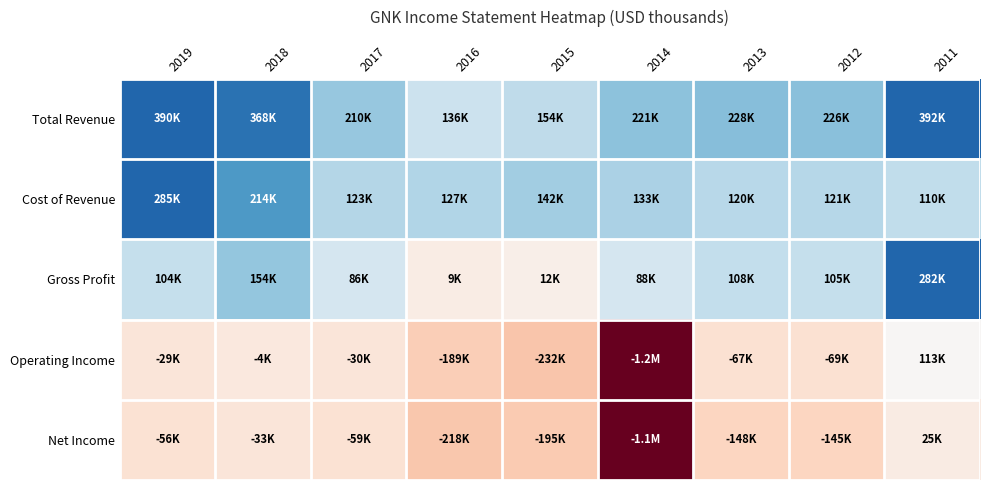

Which series has the widest spread of values?

Operating Income